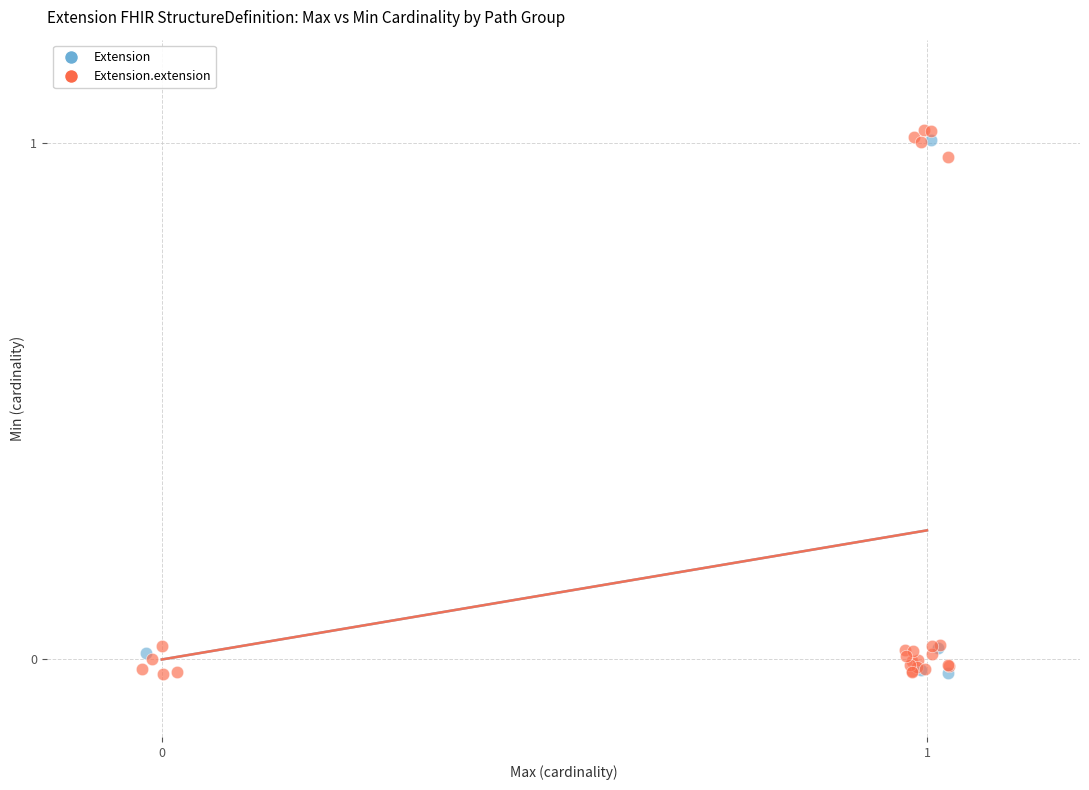

Which series has the widest spread of Y values?

Extension.extension